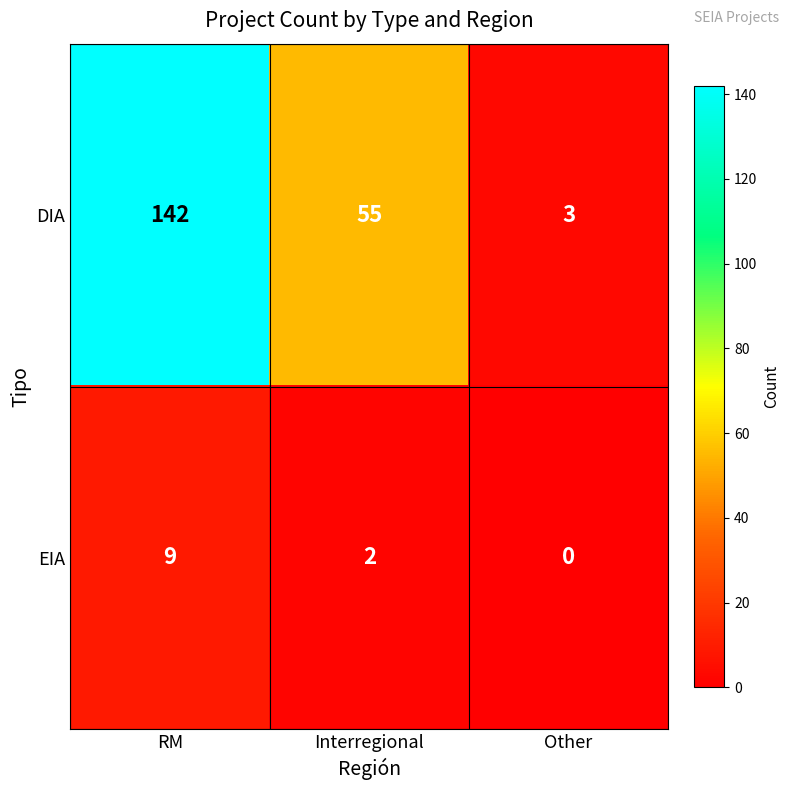

At how many categories does at least one series exceed 37?

2